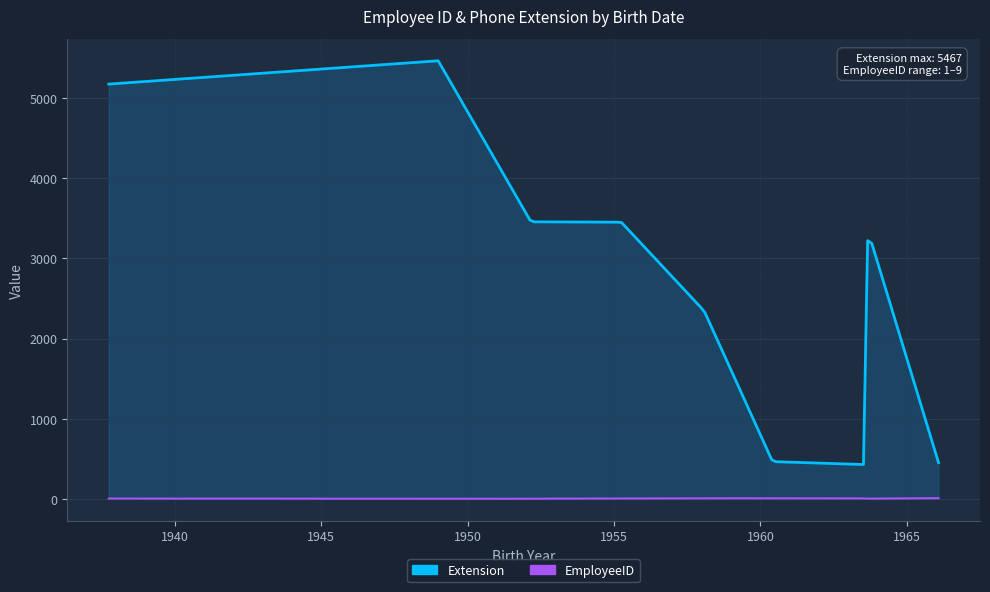

At 1963-07-02, list the series in order from largest to smallest.

Extension, EmployeeID